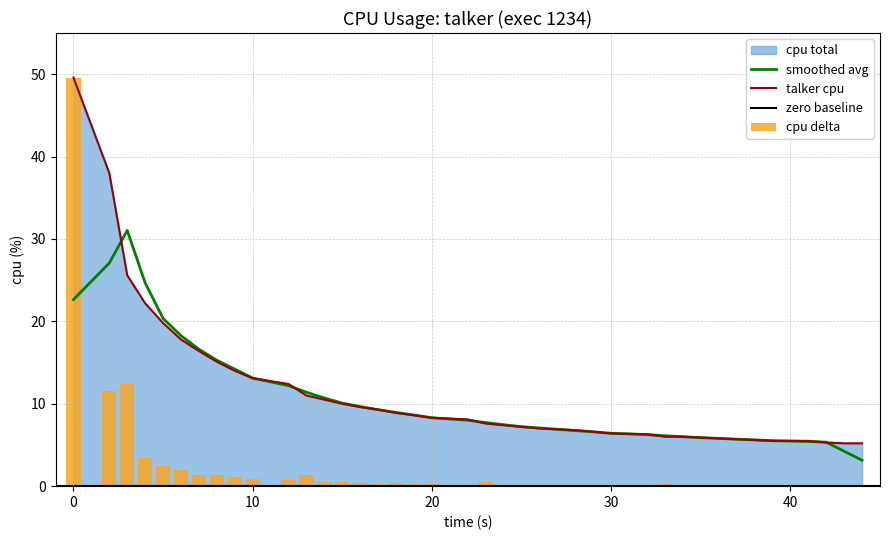

Reading left to right, extract all data points from this chart.

49.6	38.0	25.6	22.2	19.8	17.8	16.4	15.1	14.0	13.1	12.4	11.0	10.5	10.0	9.6	9.3	8.9	8.6	8.3	8.1	7.6	7.4	7.2	7.0	6.9	6.8	6.6	6.4	6.3	6.0	6.0	5.9	5.8	5.7	5.6	5.5	5.5	5.3	5.2	5.2